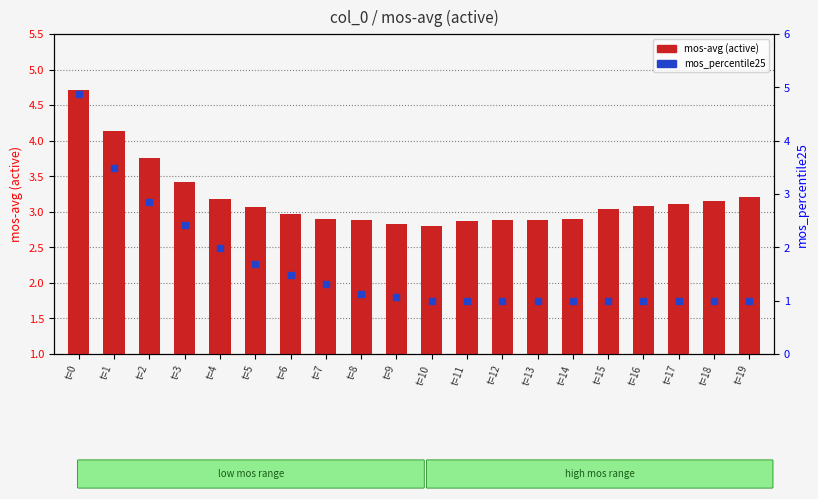

Rank the series by their average value, from highest to lowest.

mos-avg (active), mos_percentile25 (within bar)